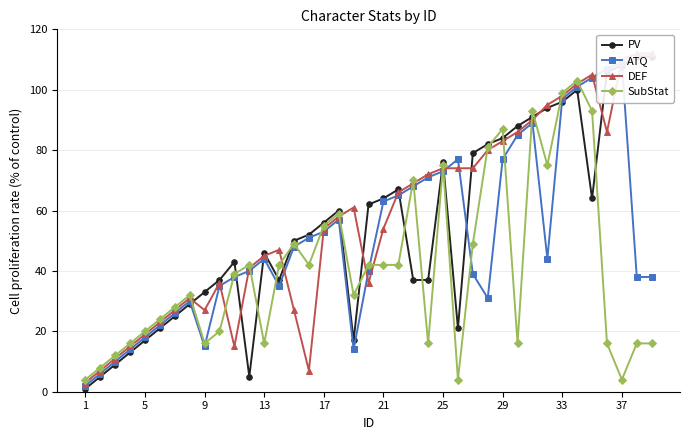

The value of SubStat at 33 is 99. True or false?

True